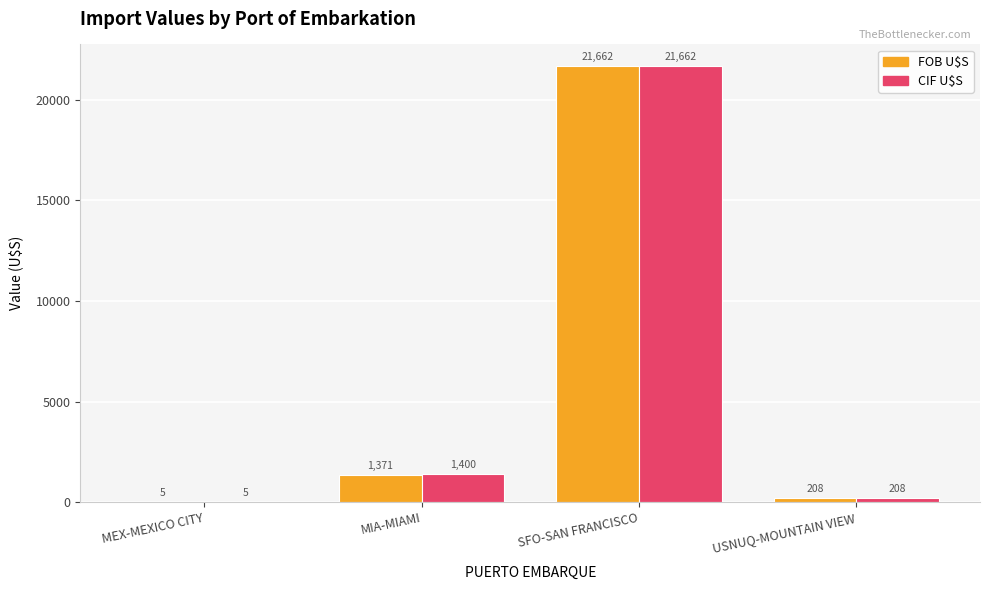

True or false: FOB U$S has a value of 1370.5 at MIA-MIAMI.

True